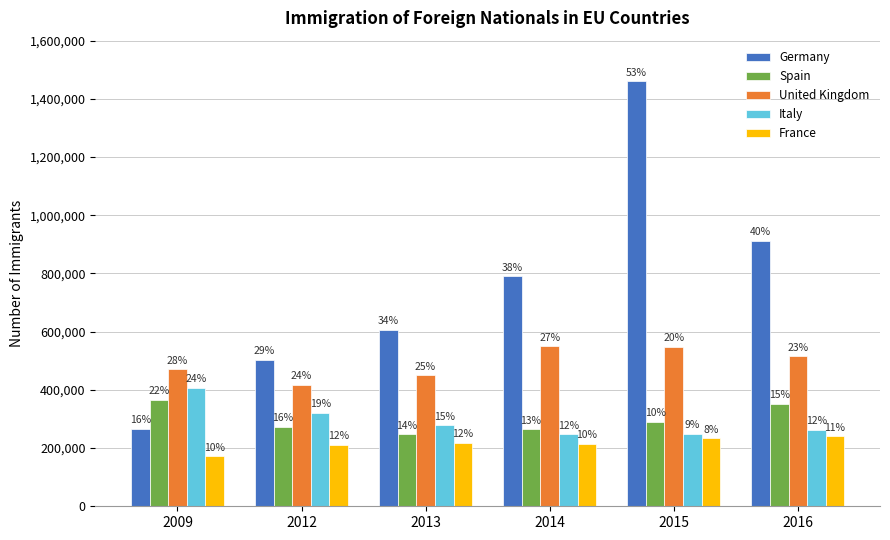

At which category is the sum across all series the highest?

2015